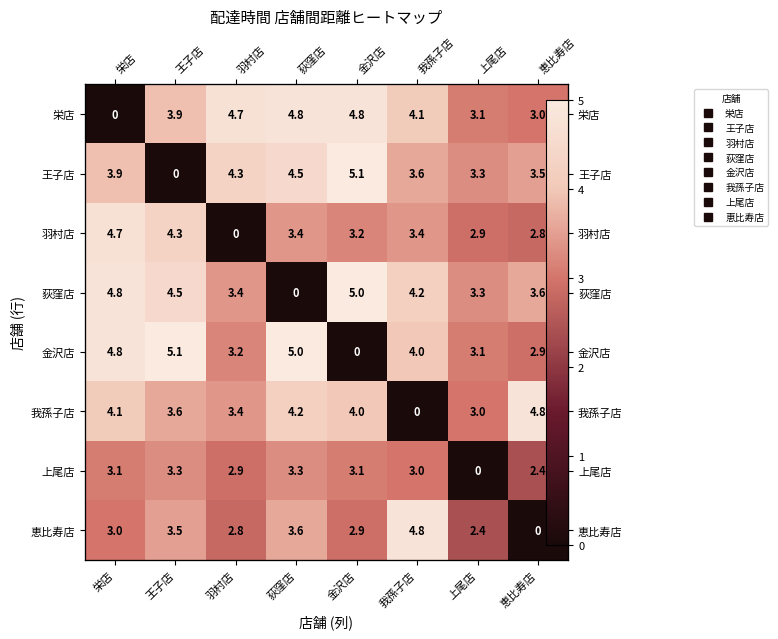

Which series has the largest range (max minus min)?

王子店